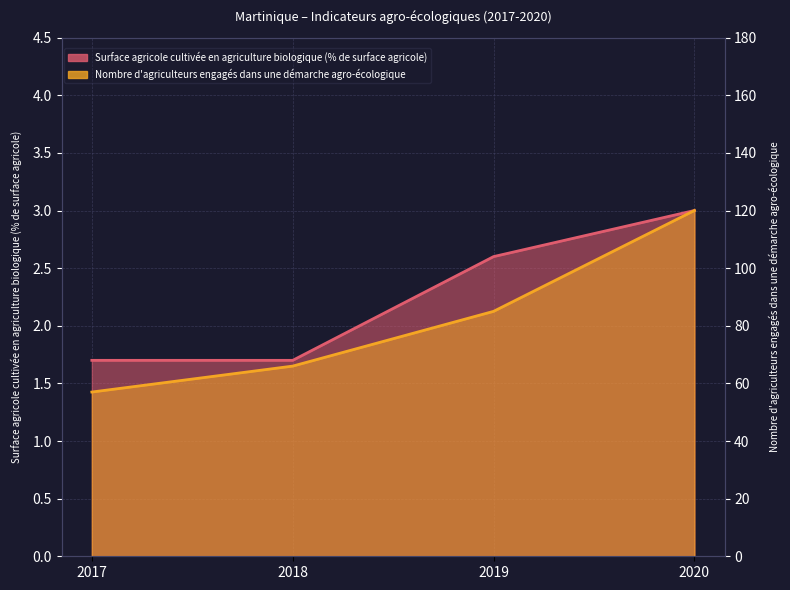

Reading left to right, what are all the values shown in this chart?

Surface agricole cultivée en agriculture biologique (% de surface agricole): 2017=1.7	2018=1.7	2019=2.6	2020=3.0
Nombre d'agriculteurs engagés dans une démarche agro-écologique: 2017=57.0	2018=66.0	2019=85.0	2020=120.0